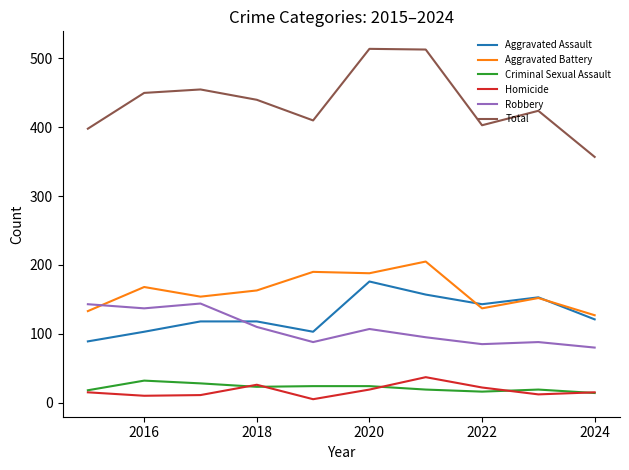

Which series has the widest spread of values?

Total